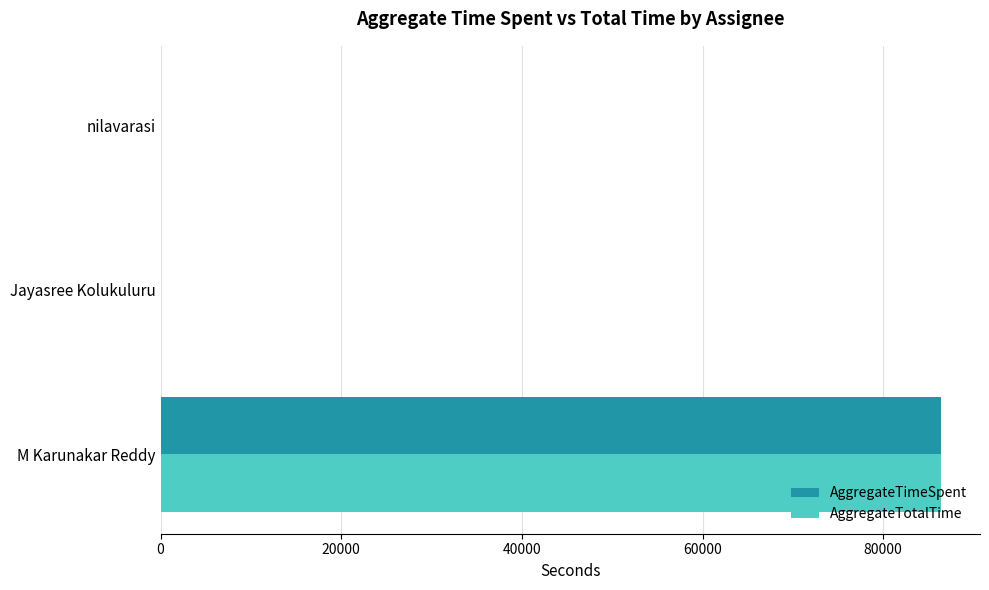

At which category is the sum across all series the highest?

M Karunakar Reddy